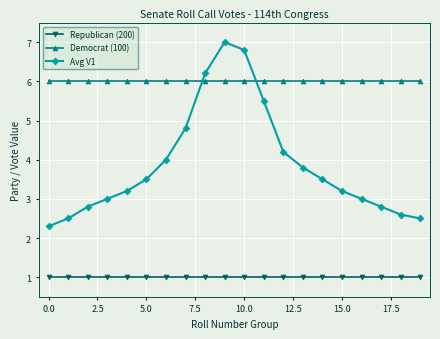

Does the chart have visible grid lines?

Yes